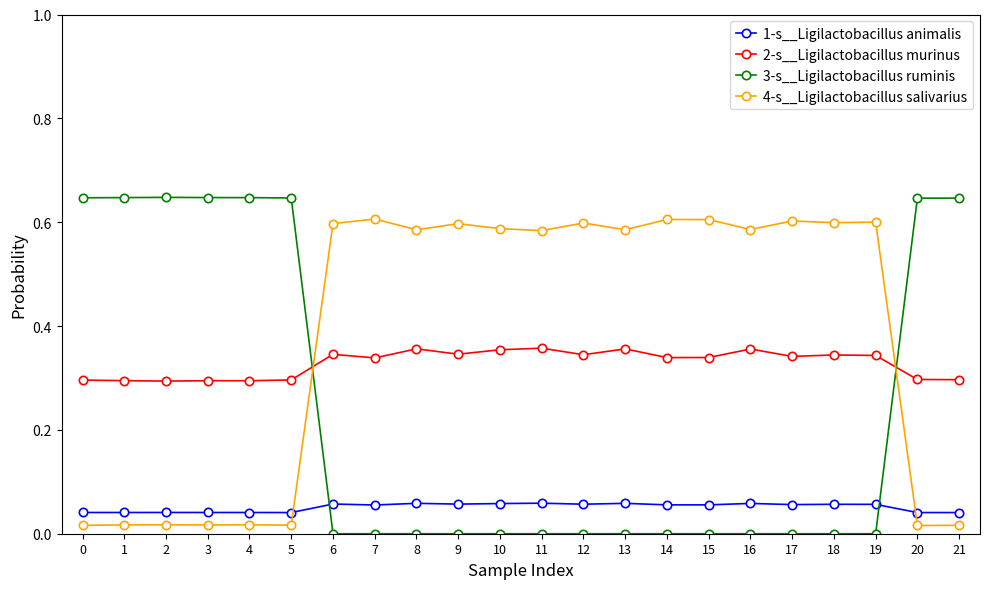

What is the sum of all 2-s__Ligilactobacillus murinus values?

7.2